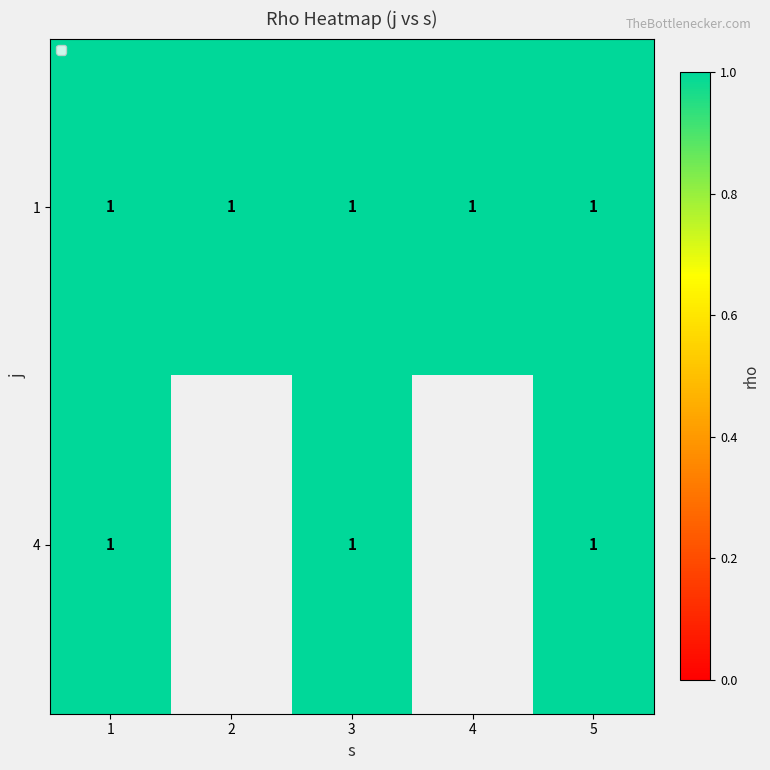

Is it true that 4 equals 0 at 4?

False